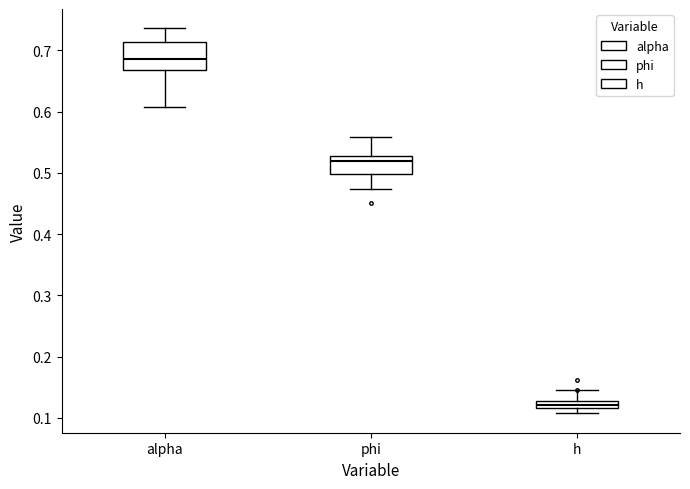

Which box's median line is the highest?

alpha